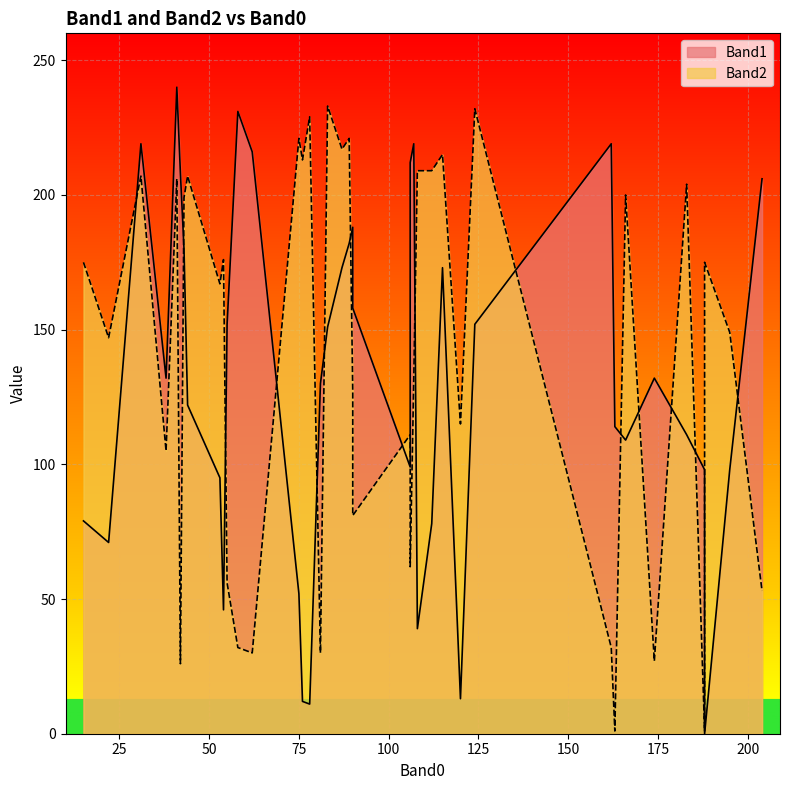

Between 124 and 106, which is larger?

124